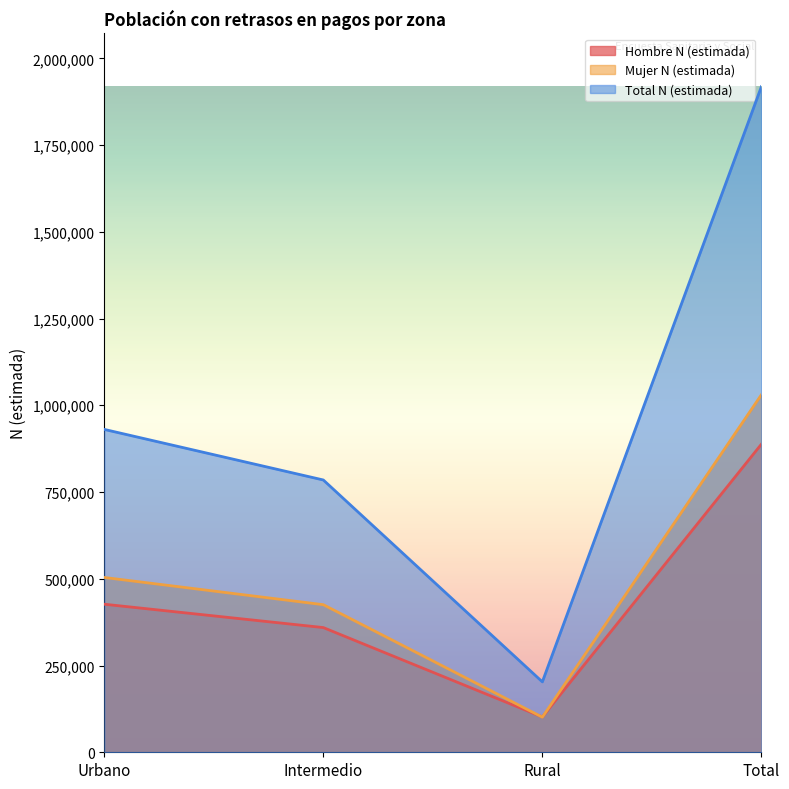

List the labels in order of Mujer N (estimada) value, smallest first.

Rural, Intermedio, Urbano, Total